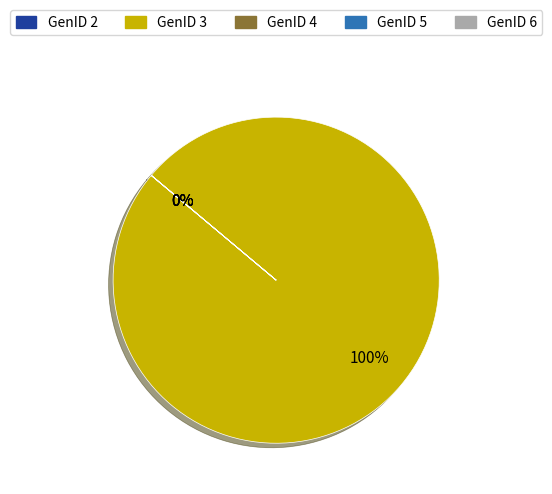

To the nearest percent, what is the difference between the GenID 3 and GenID 5 slice percentages?

100%